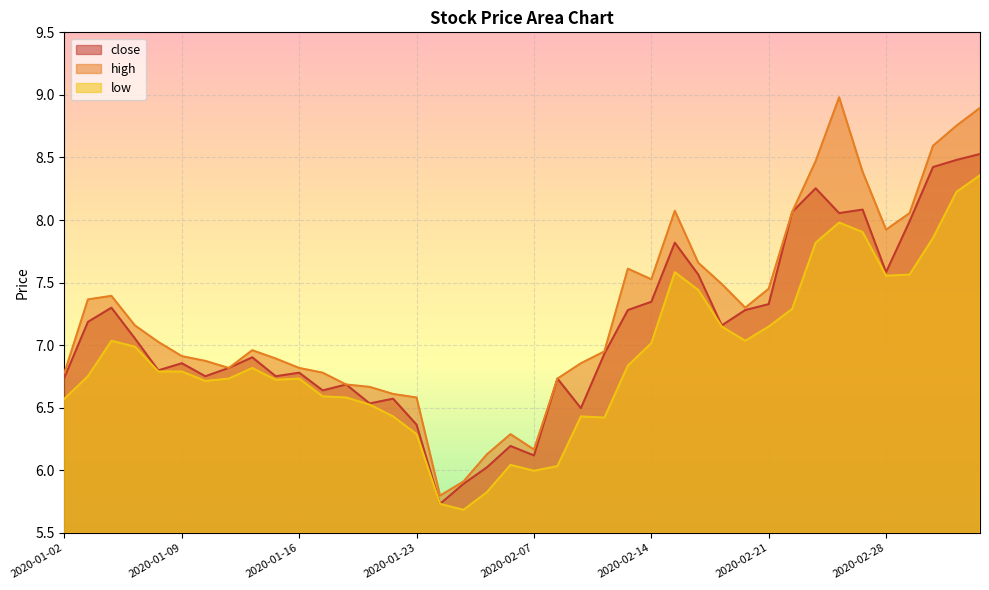

True or false: close has a value of 5.7 at 2020-02-03.

True